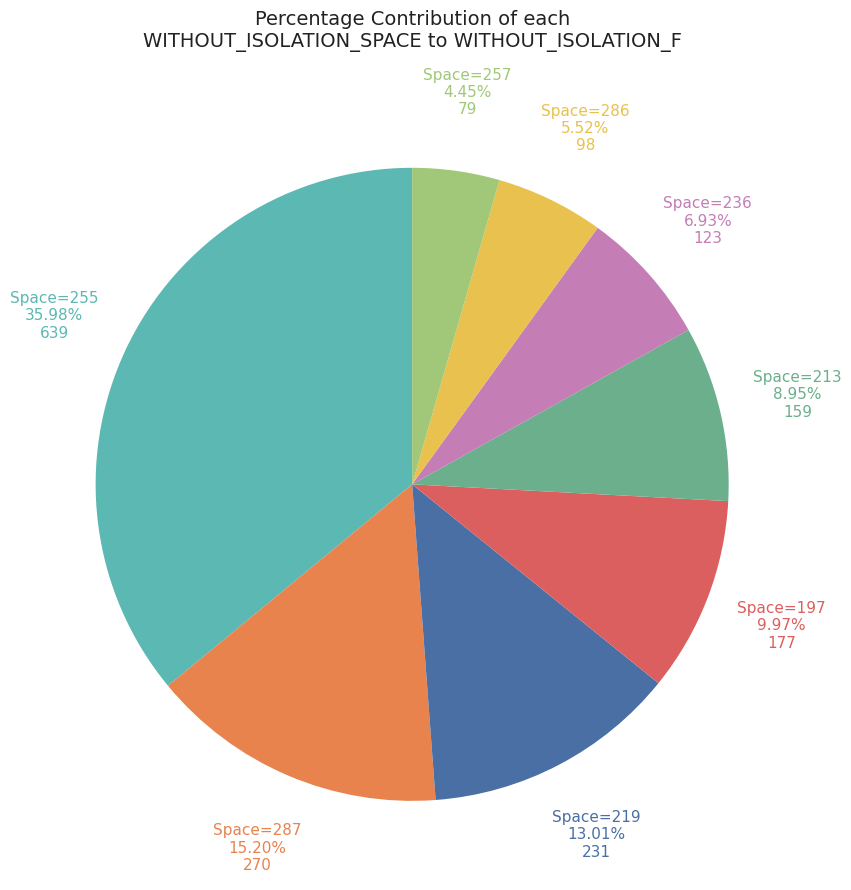

How many segments does this pie chart have?

8